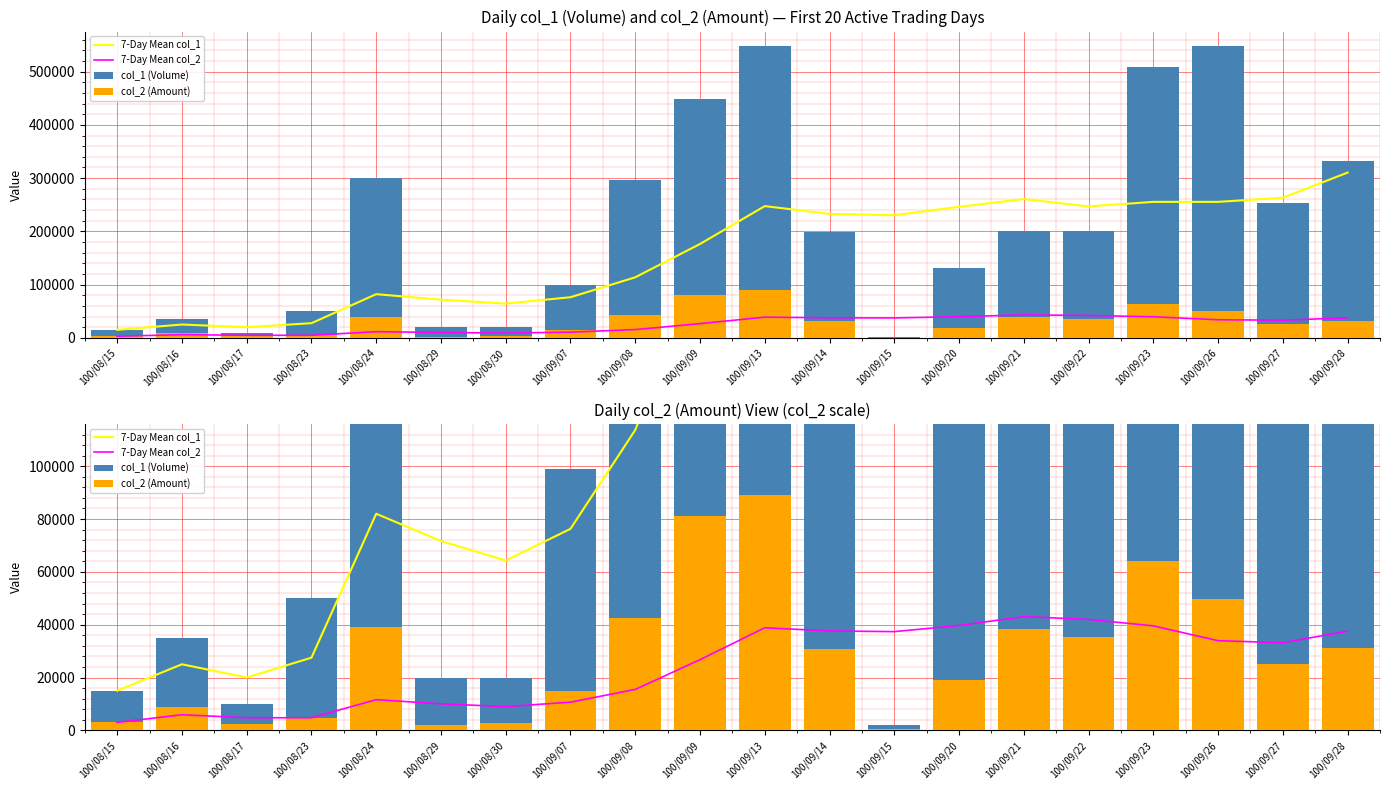

Read the col_1 (Volume) value at 100/09/21.

201000.0